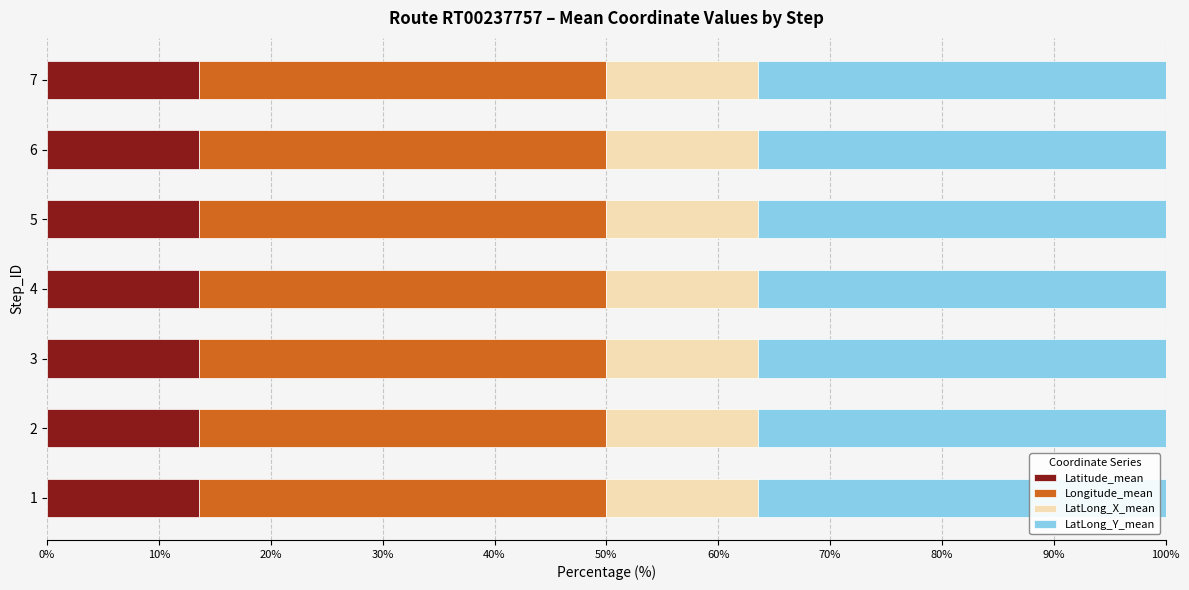

The value of Latitude_mean at 2 is 6.2. True or false?

False